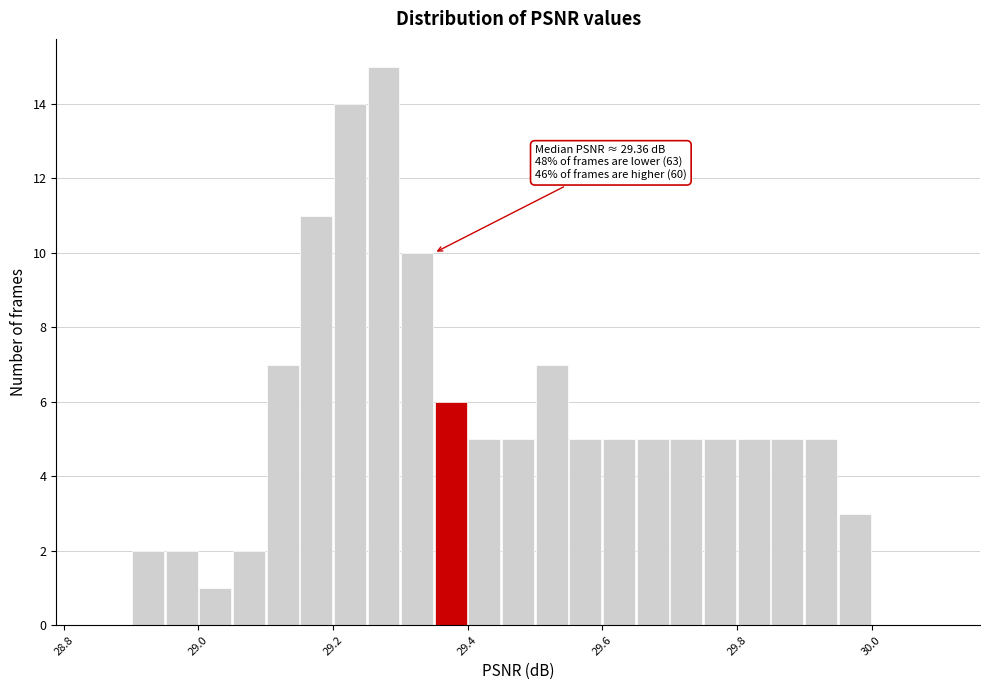

Around what value on the x-axis is the tallest bar? Give the approximate position of its centre, as read against the axis.

29.28